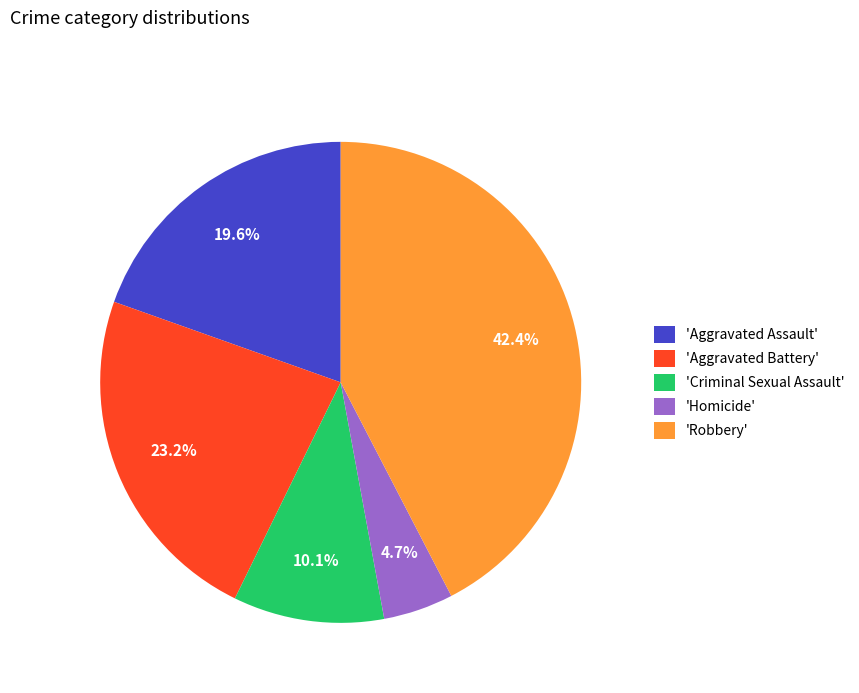

Approximately how many times larger is the value at 'Aggravated Battery' compared to 'Robbery'?

0.5